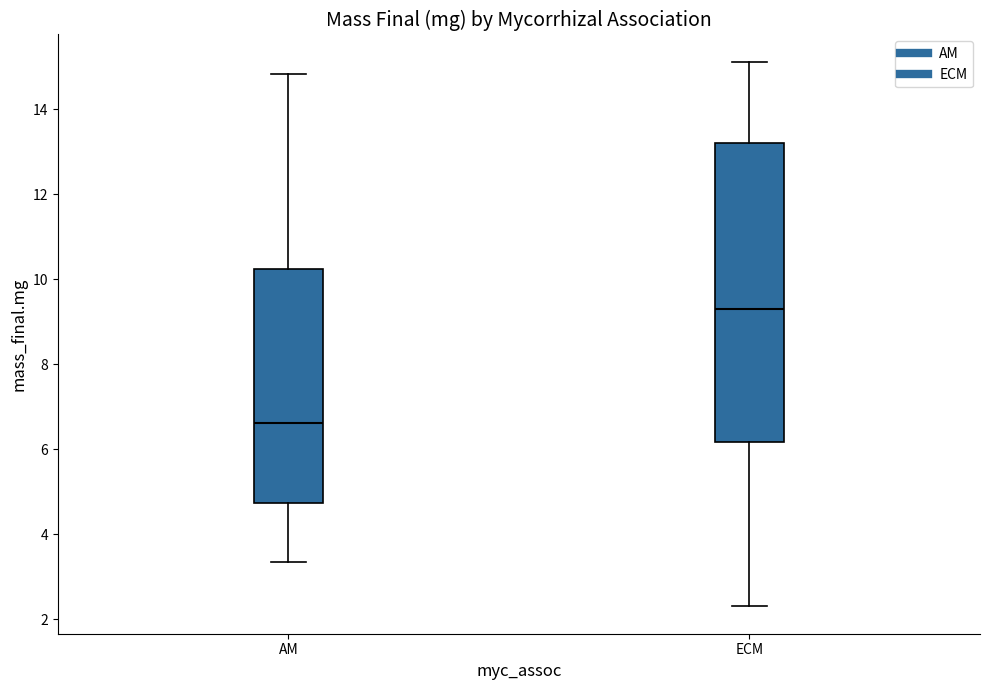

Comparing the boxes themselves (not the whiskers), which one is the tallest?

ECM